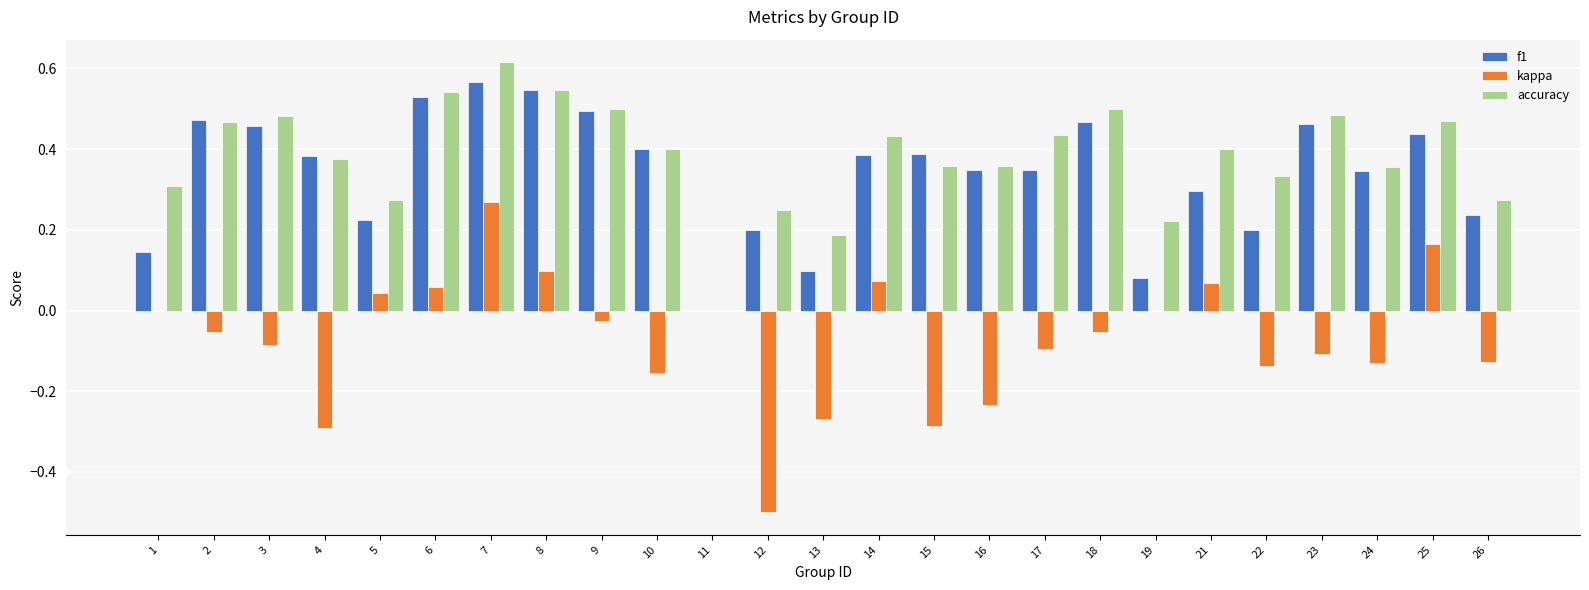

At which category is the sum across all series the highest?

7